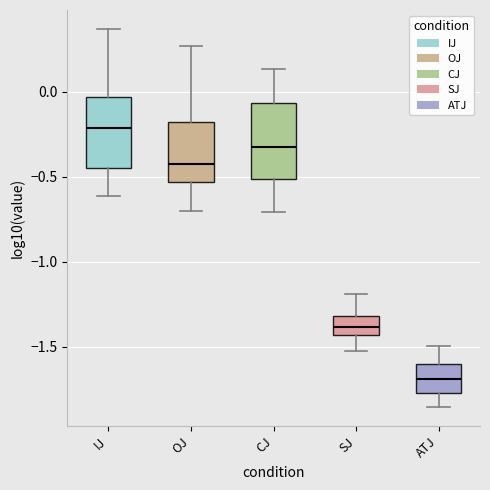

Where is the upper edge of the box for SJ on the y-axis? The values are not printed on the chart, so give them approximately, as read against the axis.

-1.30